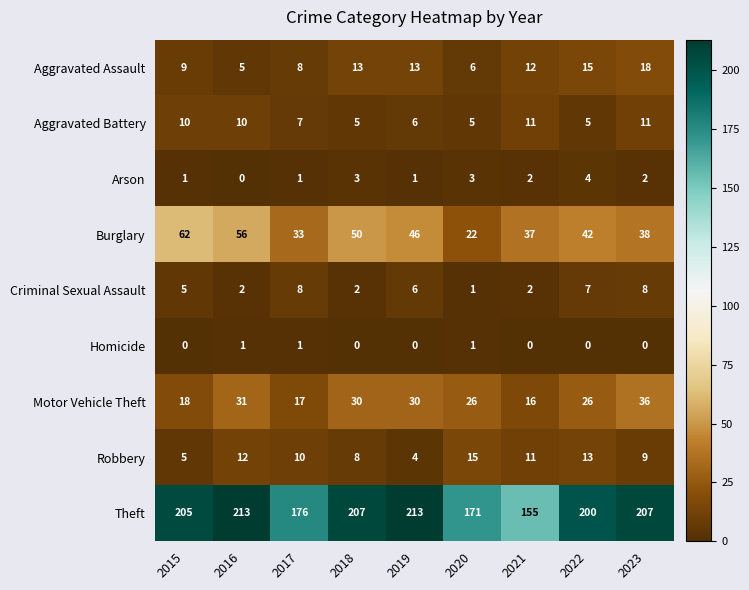

Count the number of categories in the chart.

9